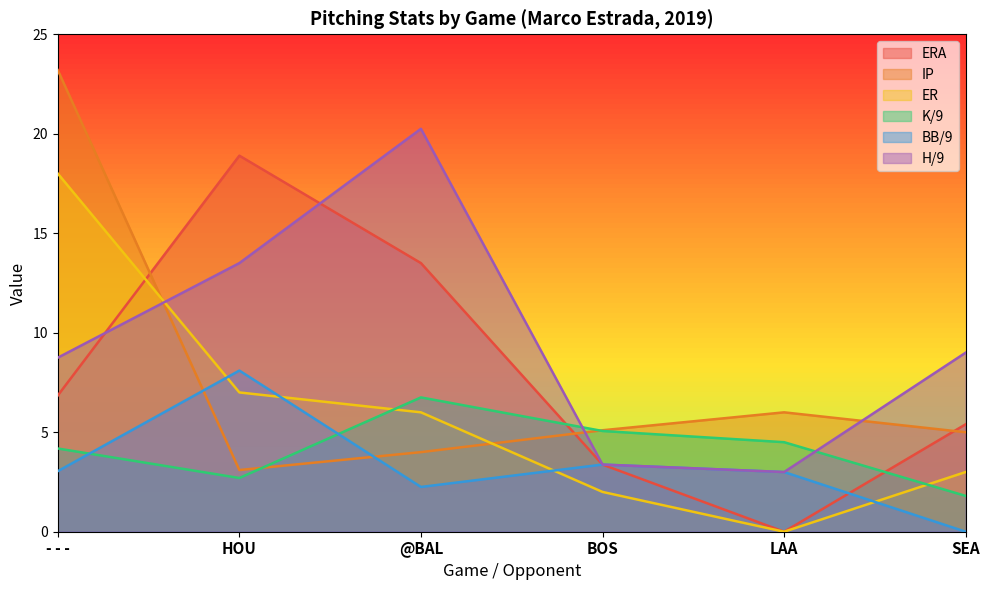

Reading left to right, transcribe all the data shown in this chart.

ERA: 6.8	18.9	13.5	3.4	0.0	5.4
IP: 23.2	3.1	4.0	5.1	6.0	5.0
ER: 18.0	7.0	6.0	2.0	0.0	3.0
K/9: 4.2	2.7	6.8	5.1	4.5	1.8
BB/9: 3.0	8.1	2.2	3.4	3.0	0.0
H/9: 8.7	13.5	20.2	3.4	3.0	9.0